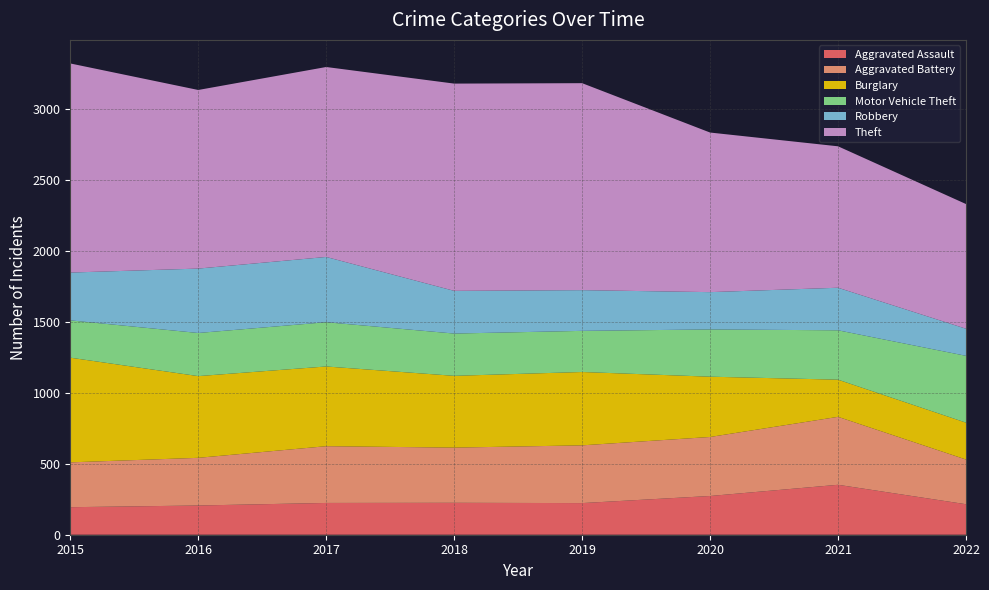

Reading right to left, what are all the values shown in this chart?

Aggravated Assault: 215	352	273	223	225	224	206	194
Aggravated Battery: 315	479	416	407	389	400	336	316
Burglary: 260	262	425	517	506	562	576	738
Motor Vehicle Theft: 471	348	333	290	298	312	304	263
Robbery: 191	300	263	287	301	460	454	337
Theft: 879	997	1125	1459	1461	1339	1259	1474